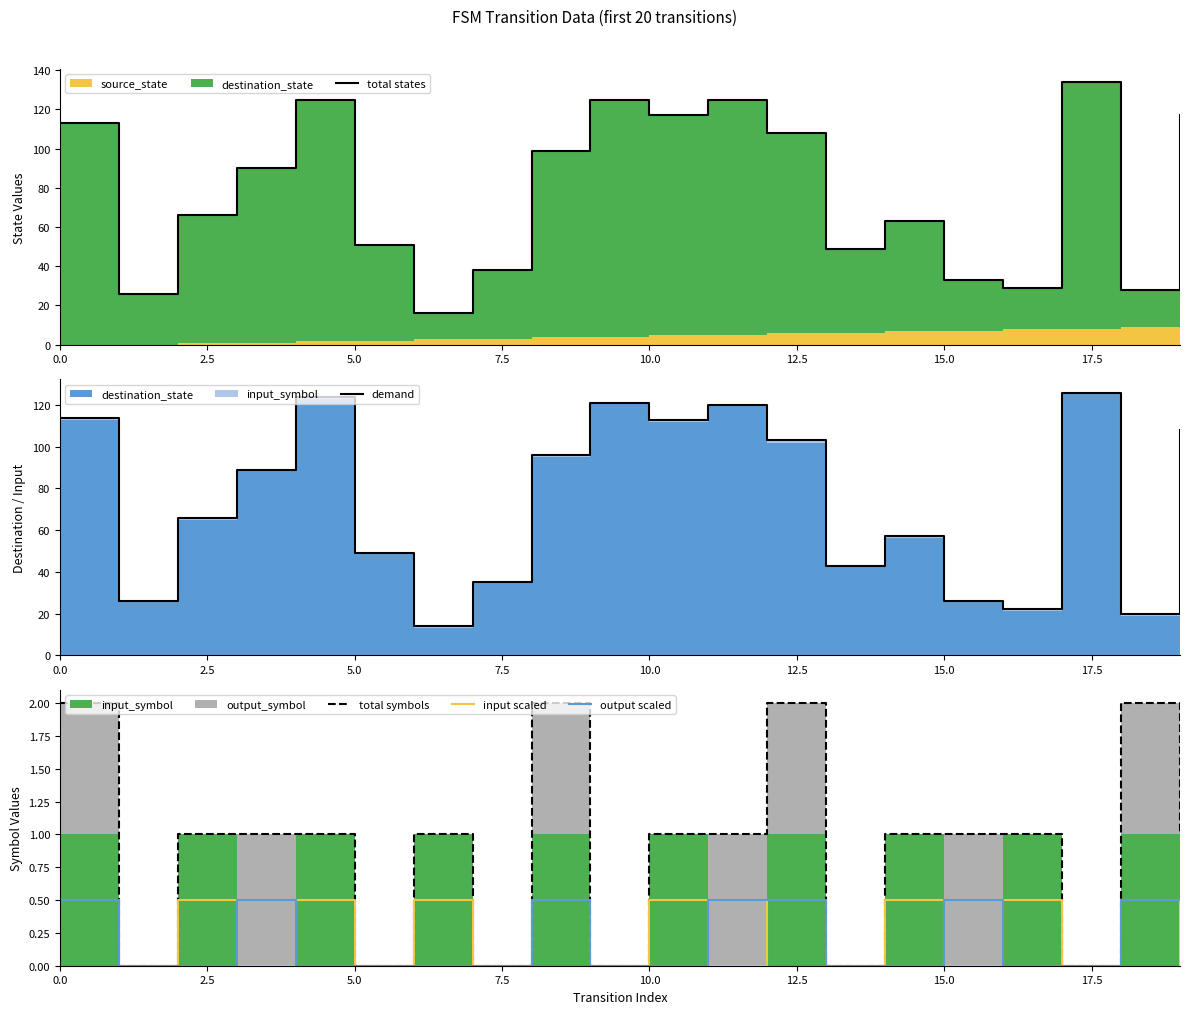

How many data points does each series have?

20